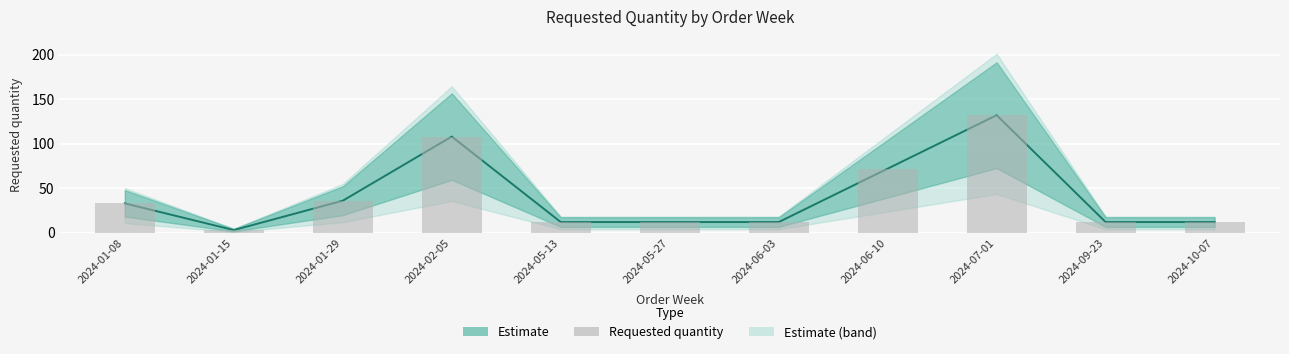

What is the label of the 10th bar from the right?

2024-01-15